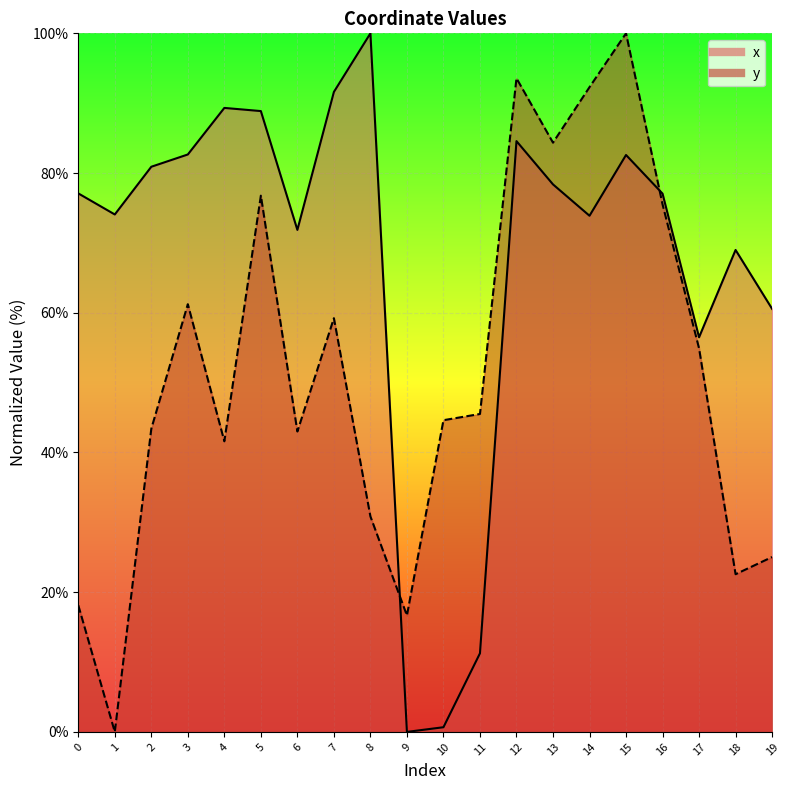

Where do y and x first cross each other?

8 and 9